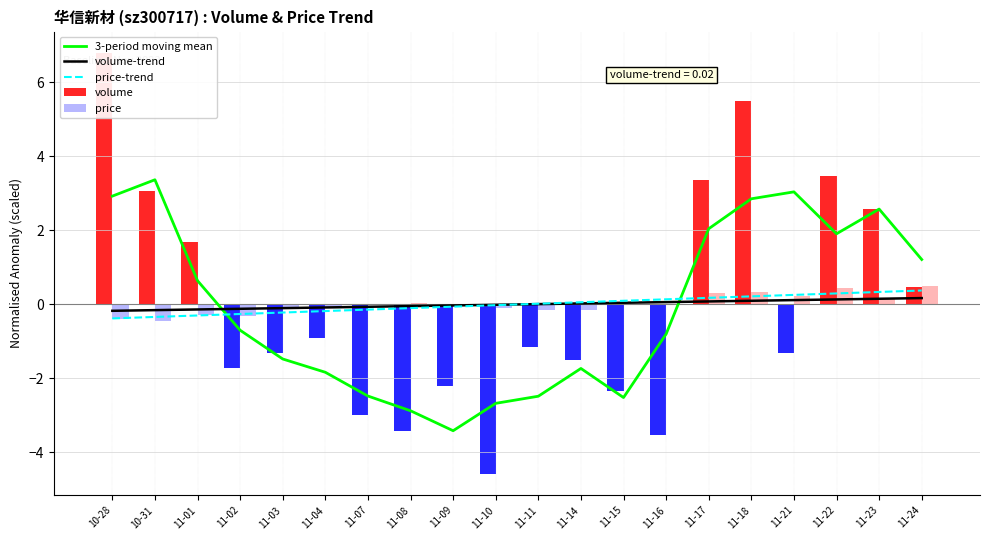

Where does the 3-period moving mean series first go above 0?

10-28